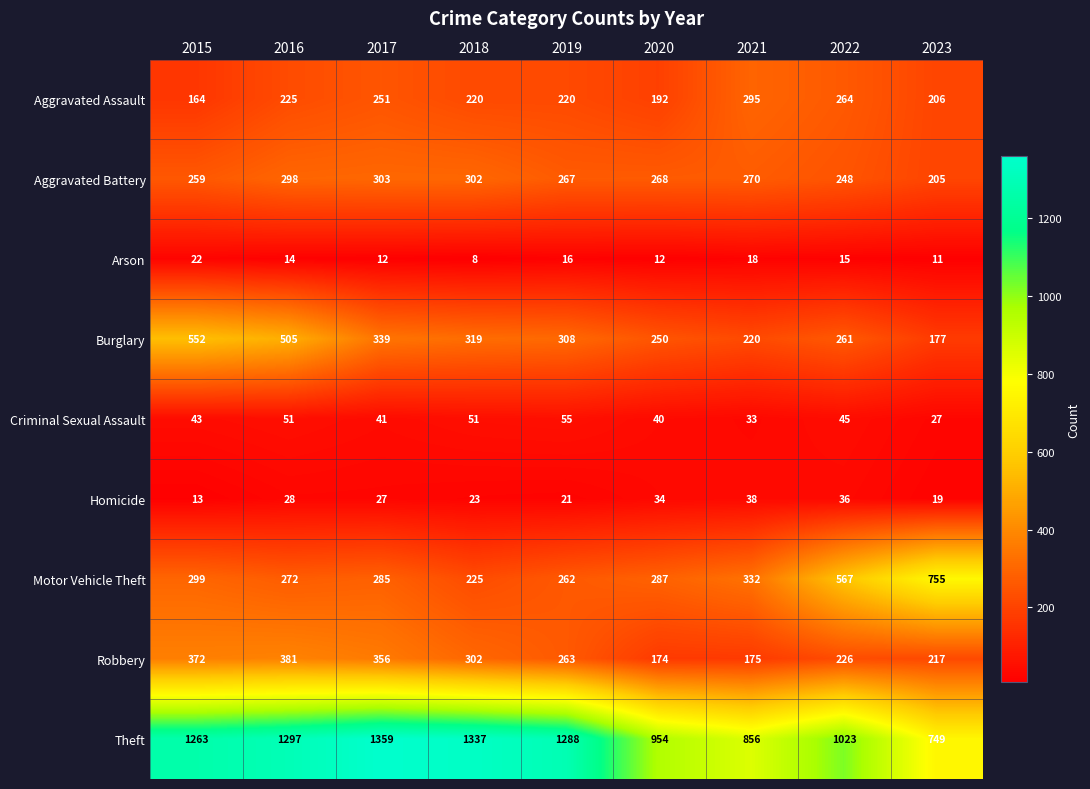

Rank the series by their maximum value, from lowest to highest.

Arson, Homicide, Criminal Sexual Assault, Aggravated Assault, Aggravated Battery, Robbery, Burglary, Motor Vehicle Theft, Theft